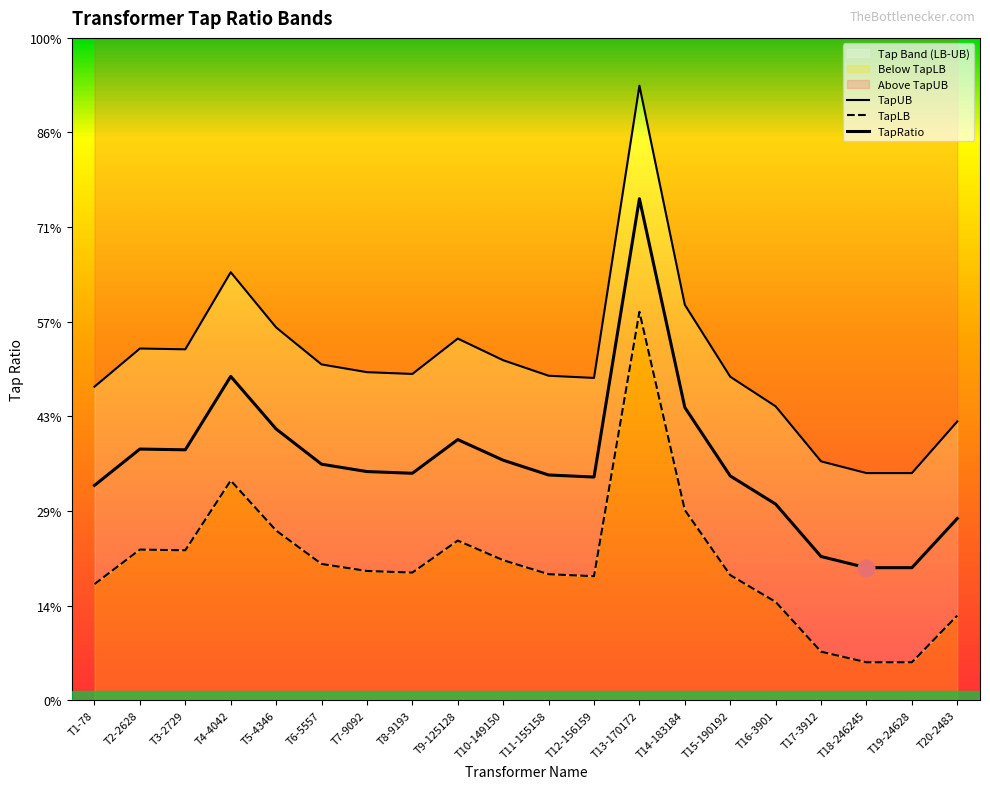

At which label is TapLB closest to 1?

T7-9092